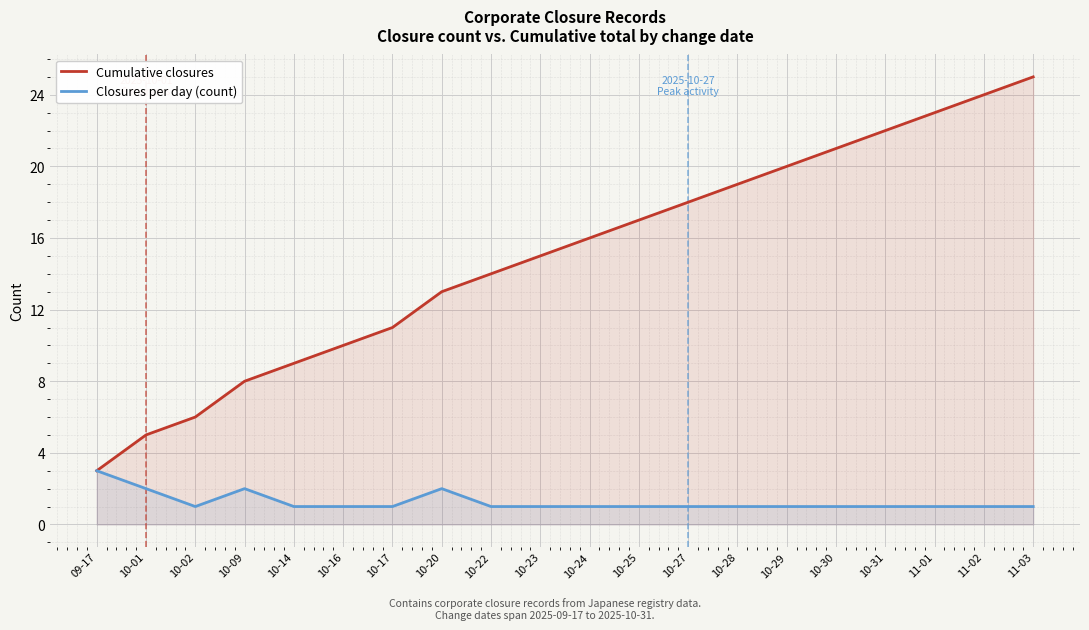

How many lines are shown in the chart?

2